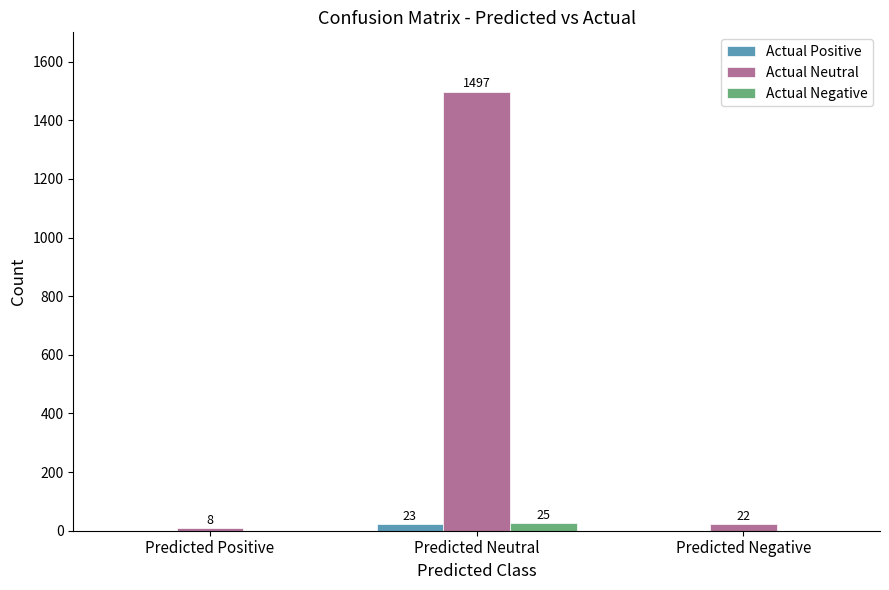

Between Predicted Positive and Predicted Neutral, which series saw the biggest shift?

Actual Neutral